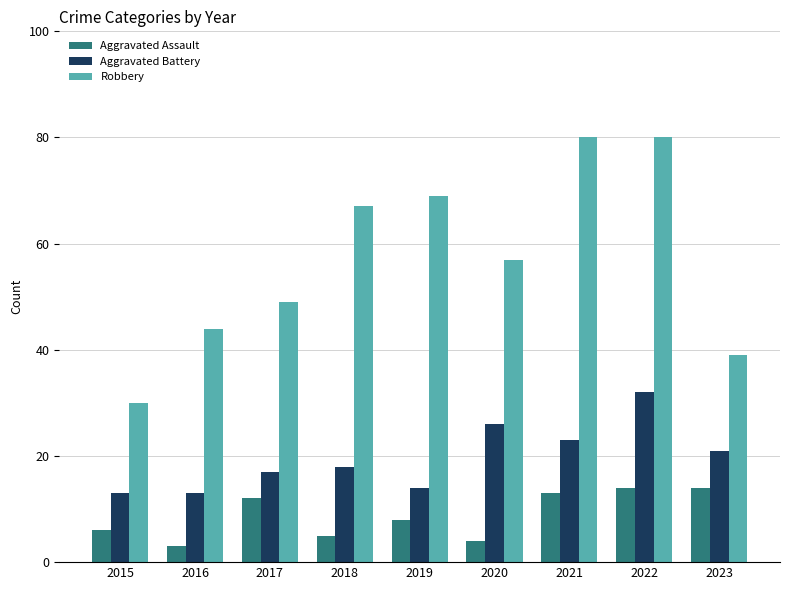

Which series has the largest total across all categories?

Robbery